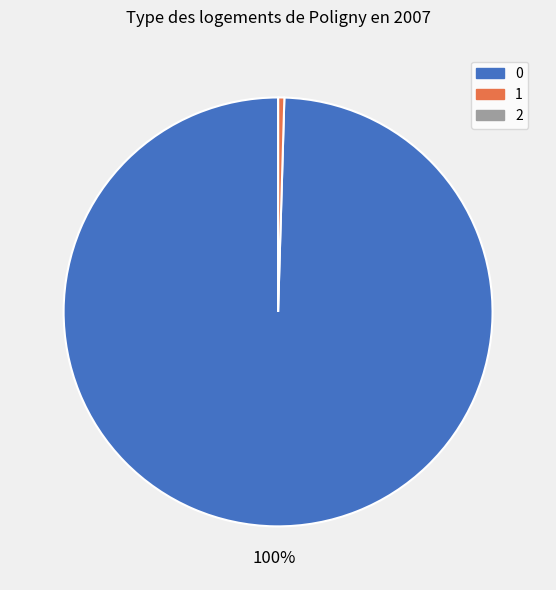

Is it true that 1 is 0% of the pie?

True